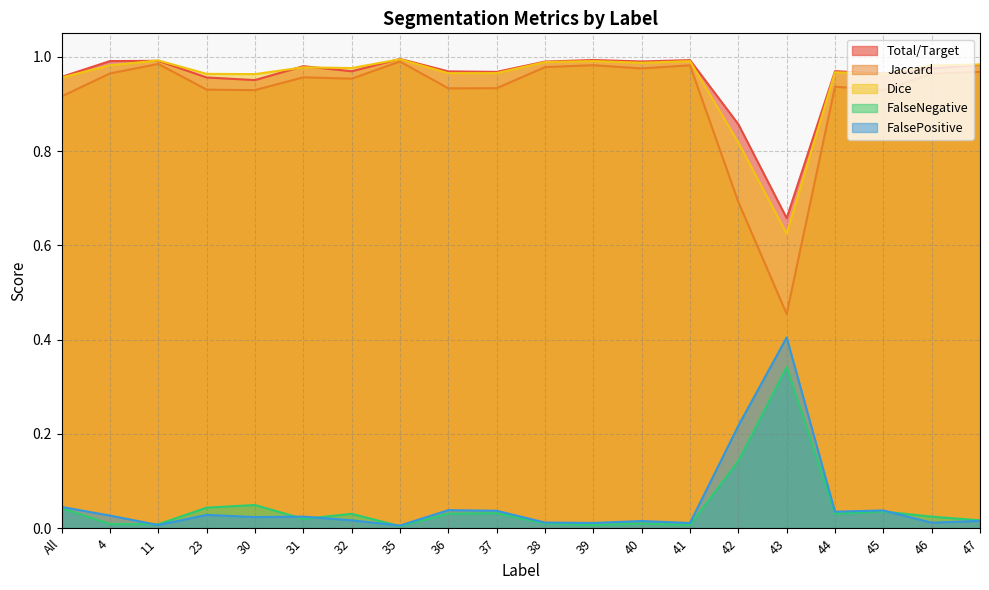

What is the maximum value for FalsePositive?

0.4